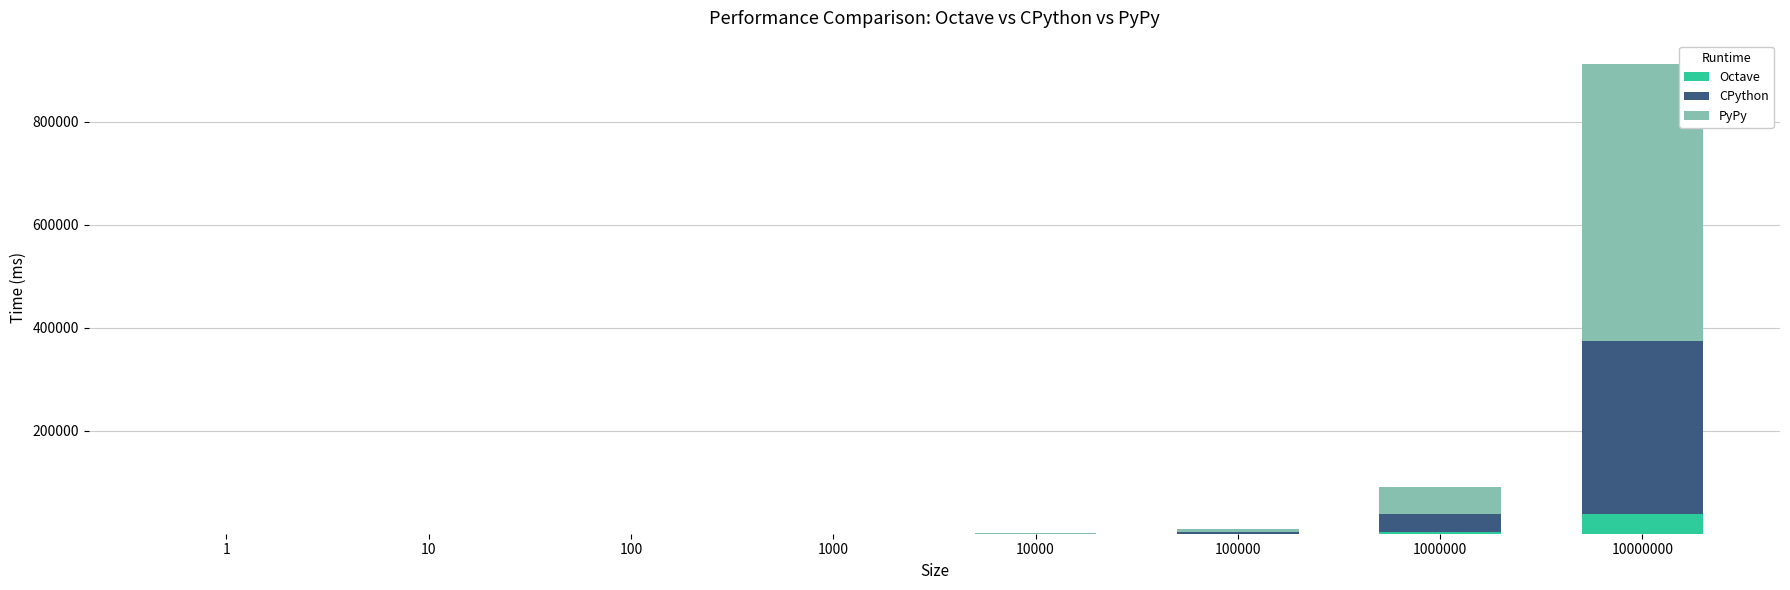

True or false: Octave has a value of 3772 at 1000000.

True